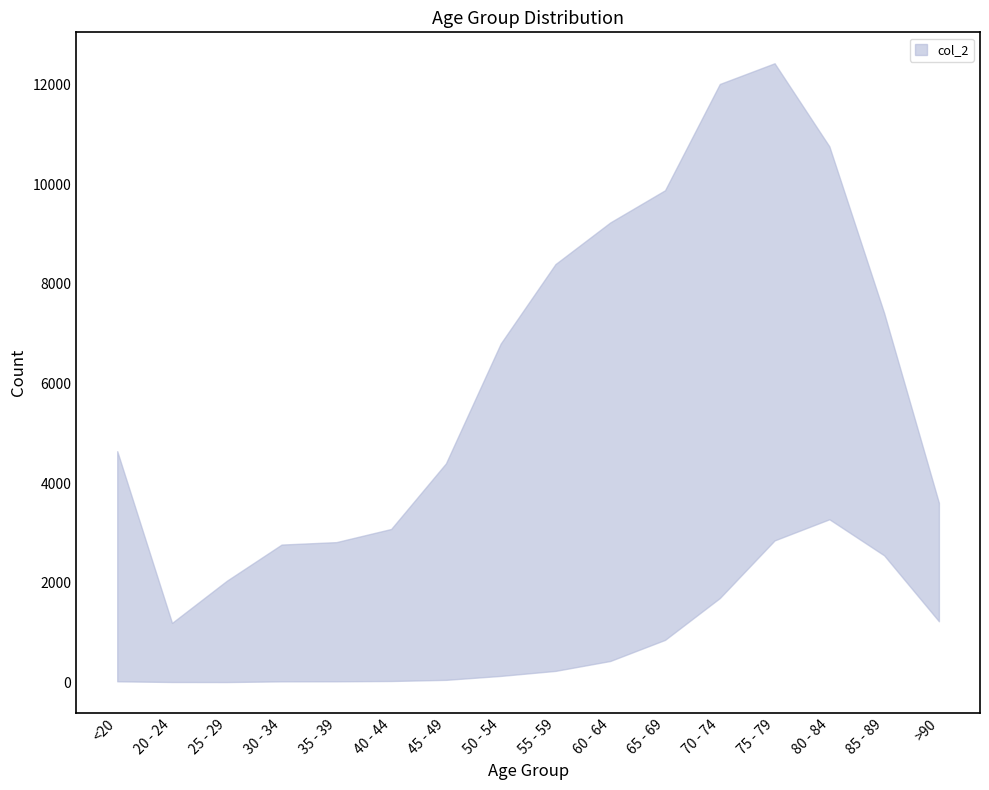

The value of col_1 at 40 - 44 is 24. True or false?

True